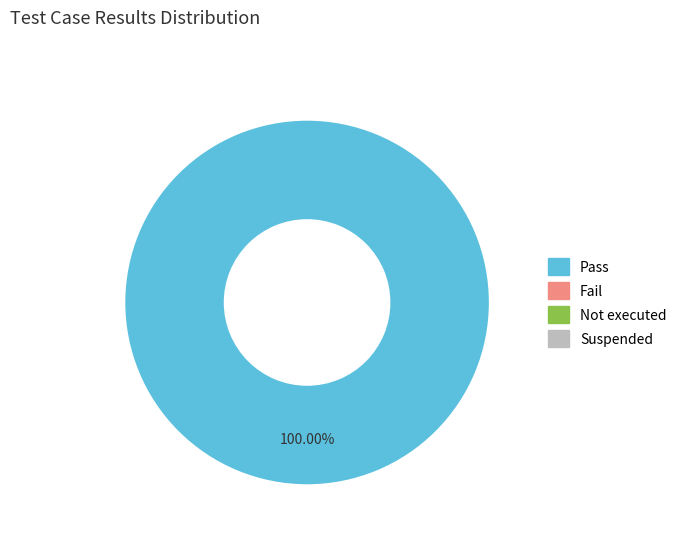

Is there a majority slice in this chart?

Yes